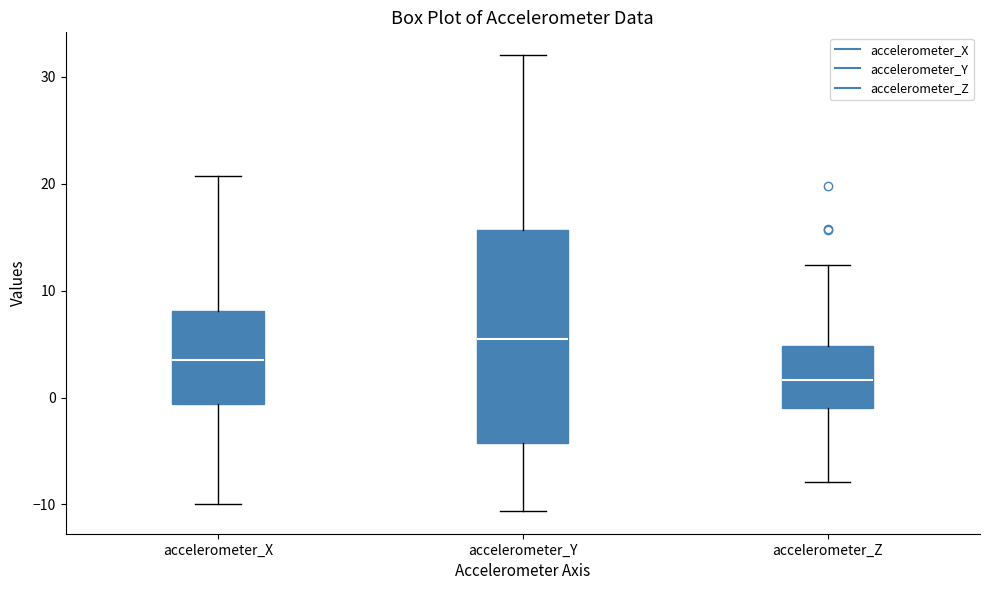

Which box is the tallest, from its lower edge to its upper edge?

accelerometer_Y